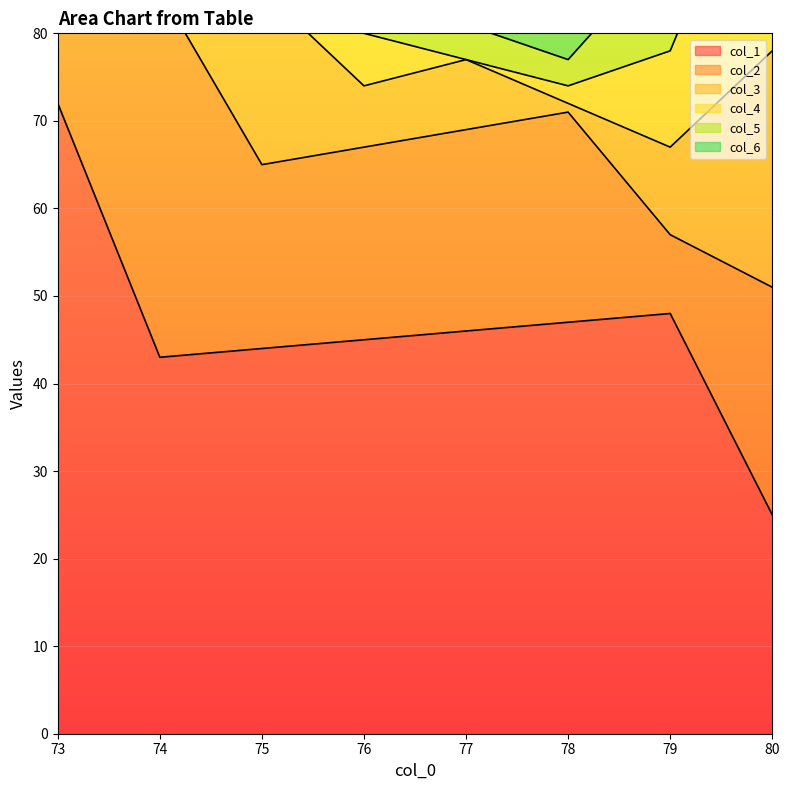

At which category is the sum across all series the highest?

73